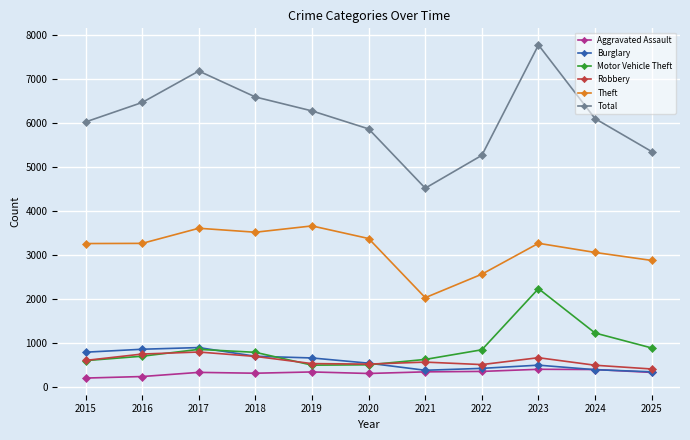

Which series changed the most between 2016 and 2023?

Motor Vehicle Theft